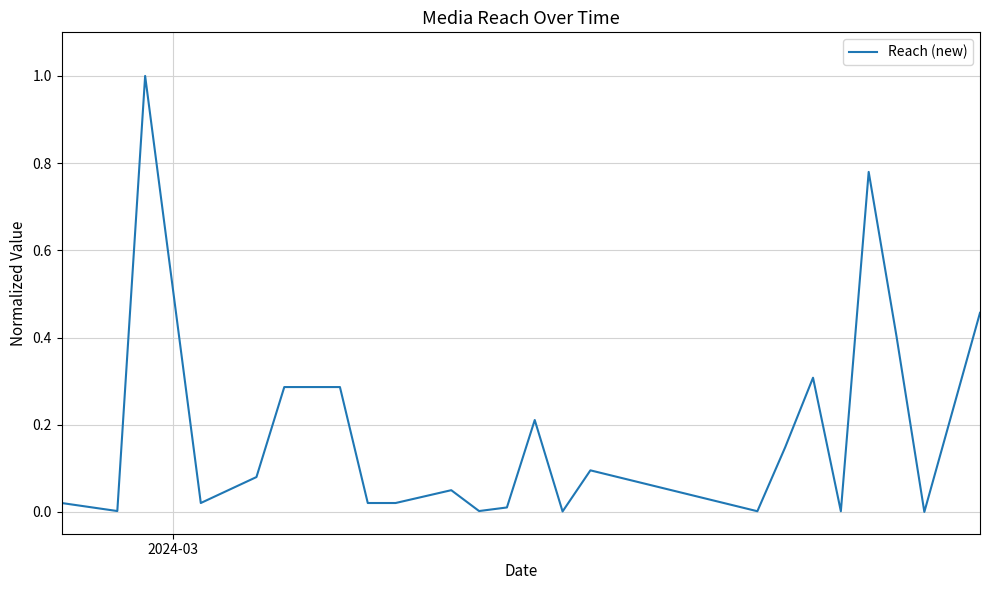

How many interior local peaks (higher than both neighbors) does the data have?

7